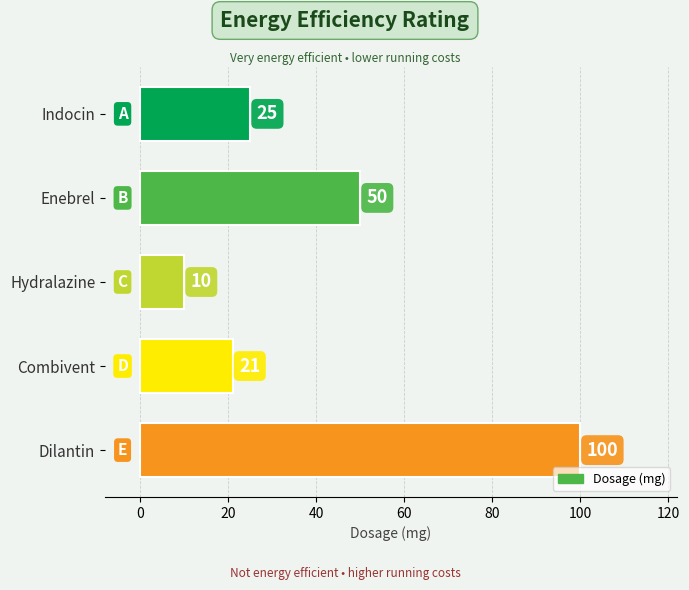

What is the label of the 1st bar from the top?

Indocin